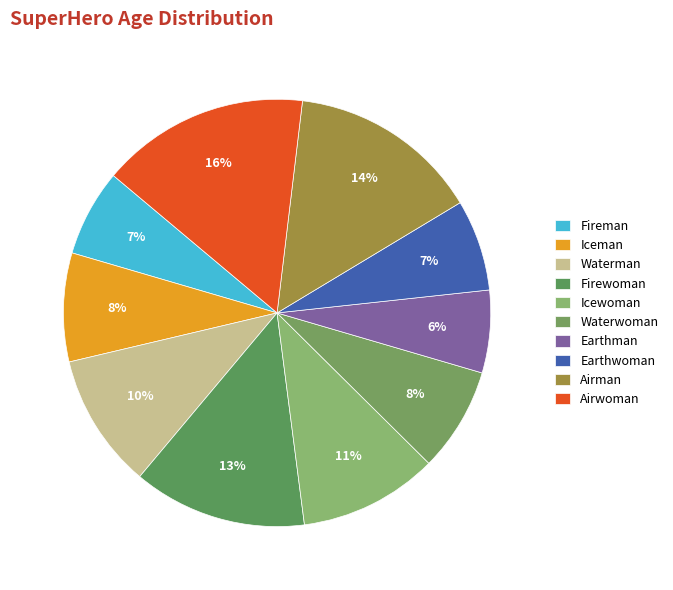

Is the sum of Fireman and Iceman greater than half?

No